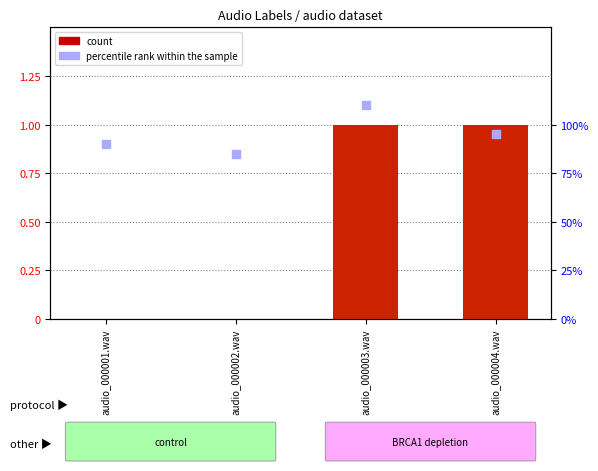

What is the change in value from audio_000002.wav to audio_000004.wav?

+1